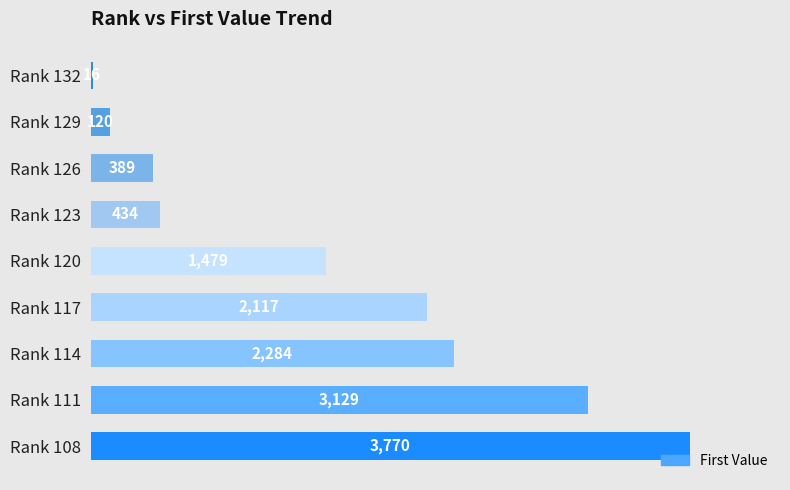

Approximately how many times larger is the value at Rank 114 compared to Rank 126?

5.9